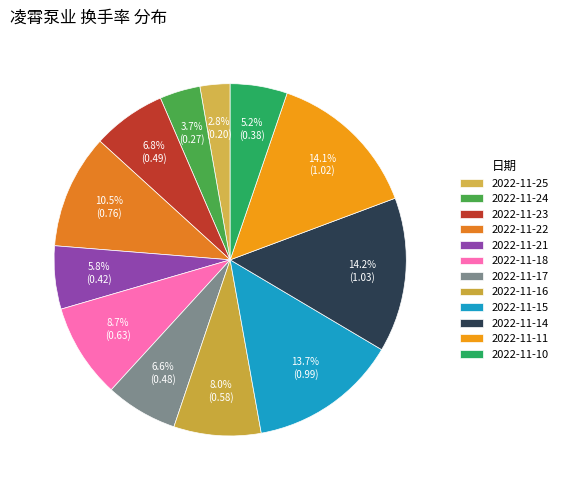

What percentage is the 2022-11-23 slice, to the nearest percent?

7%